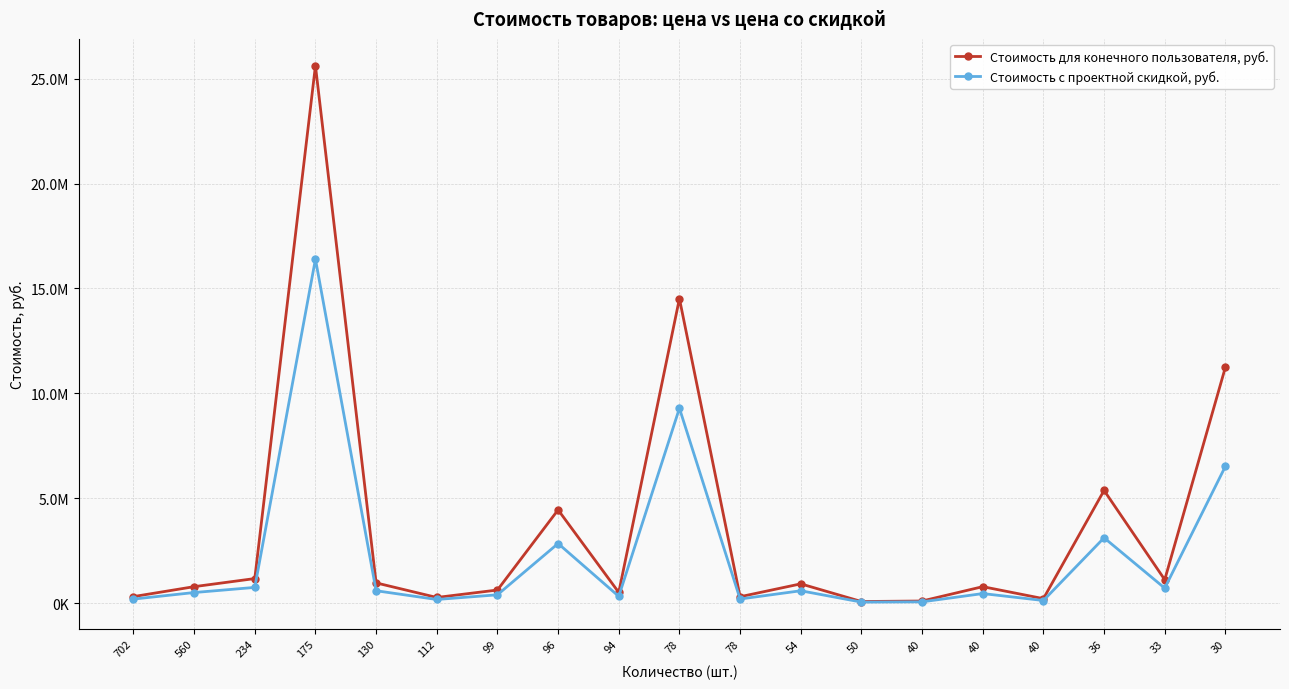

List the labels in order of Стоимость для конечного пользователя, руб. value, smallest first.

50, 40, 40, 112, 78, 702, 94, 99, 560, 40, 54, 130, 33, 234, 96, 36, 30, 78, 175